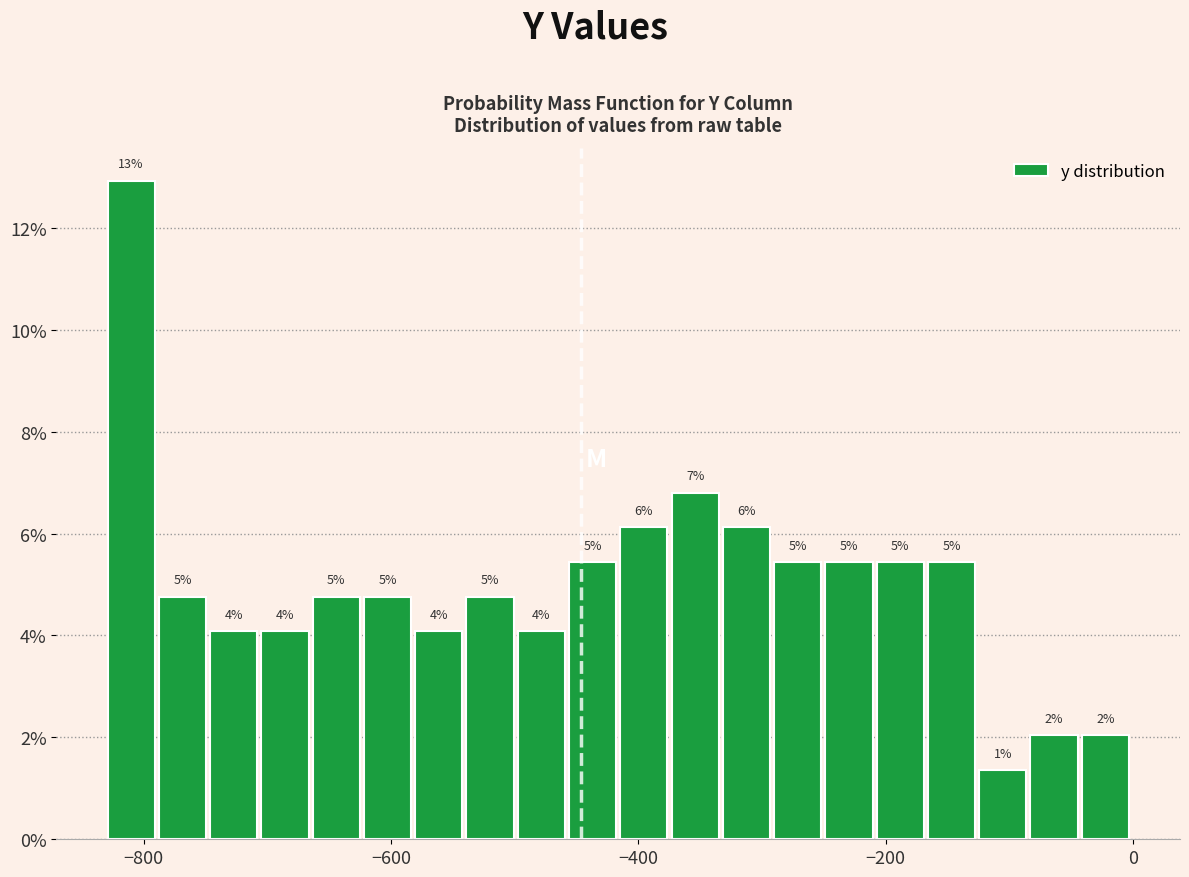

Read against the x-axis, roughly where is the centre of the tallest bar?

-820